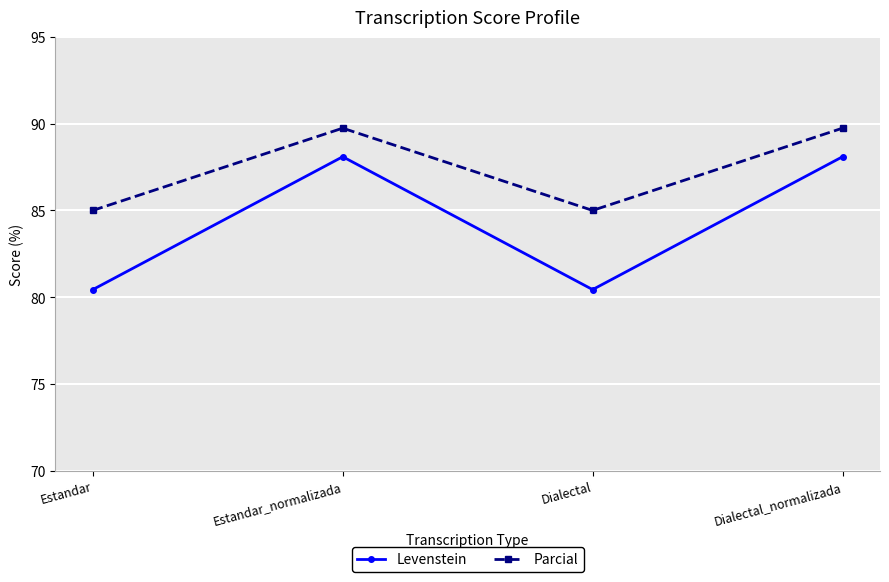

What is the minimum value for Levenstein?

80.4